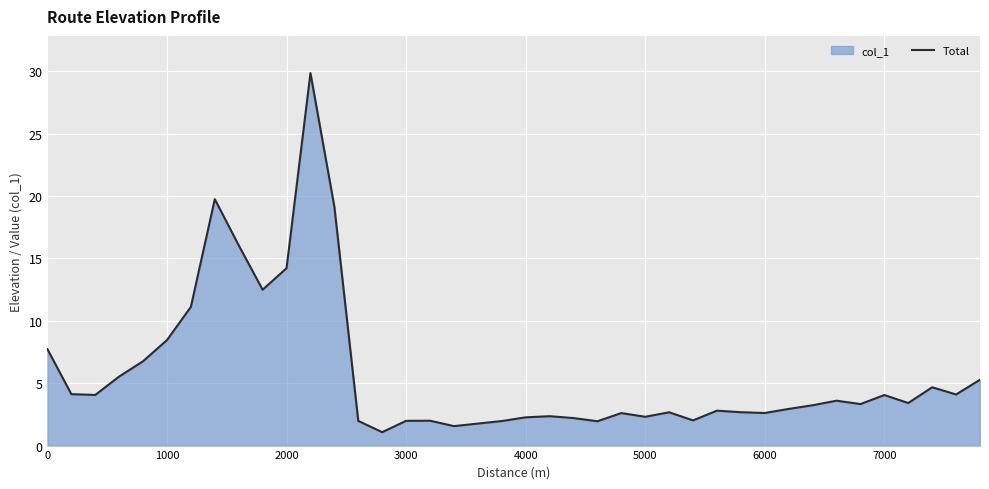

What is the smallest value displayed?

1.1